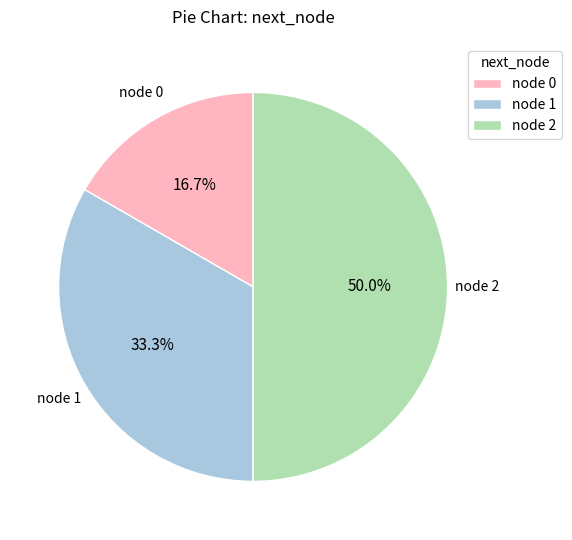

Is the sum of node 2 and node 0 greater than half?

Yes